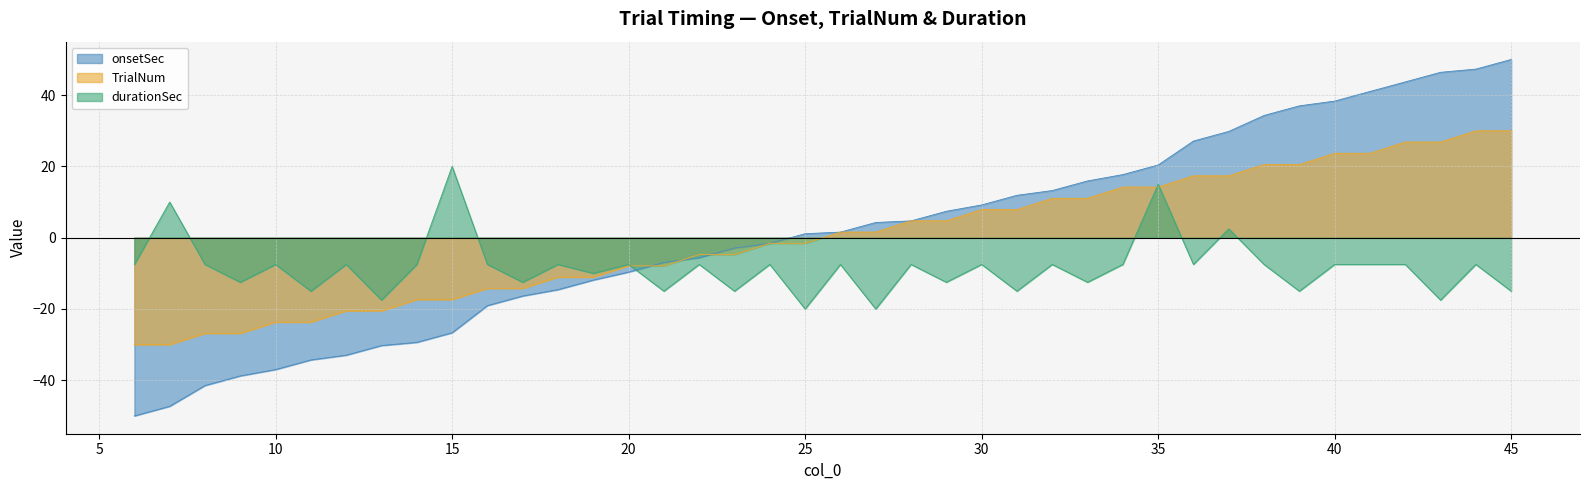

At which category does durationSec reach its first local peak?

7